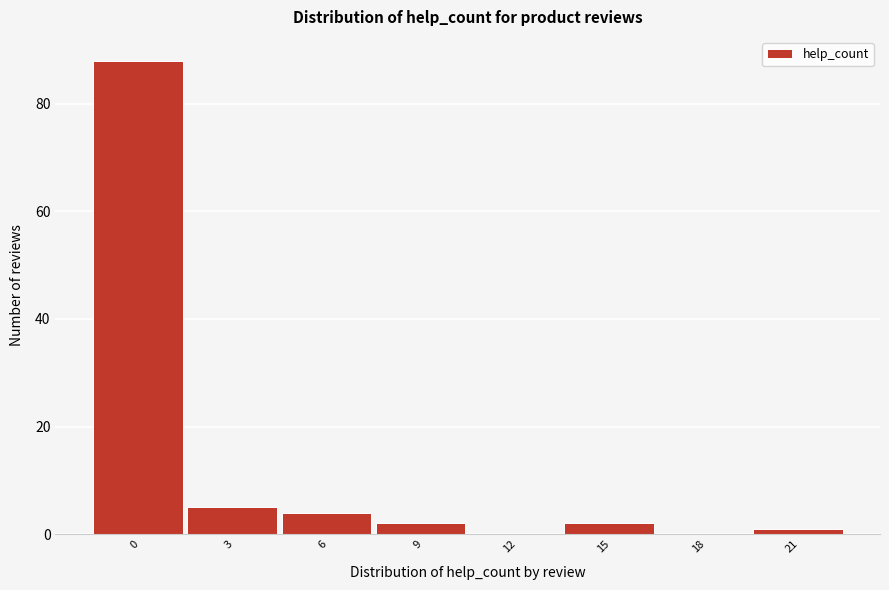

Reading right to left, what are all the values shown in this chart?

21=1	18=0	15=2	12=0	9=2	6=4	3=5	0=88